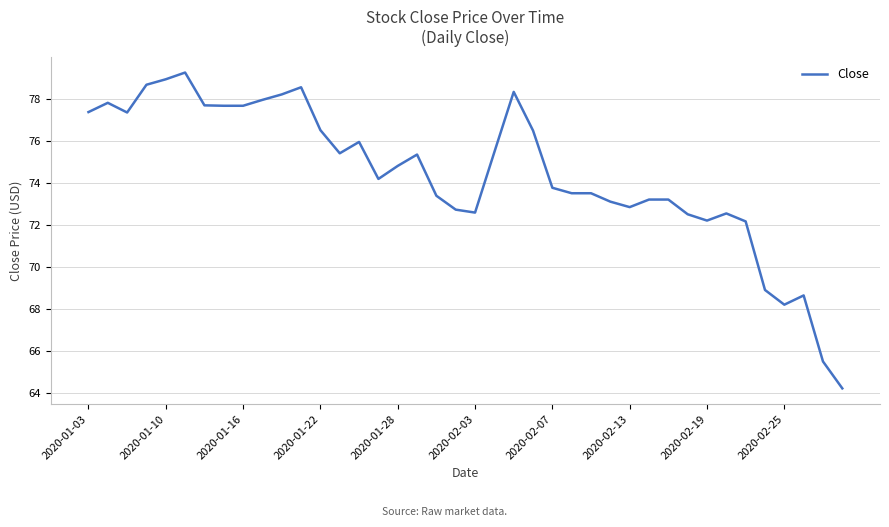

How many series are shown in this chart?

1